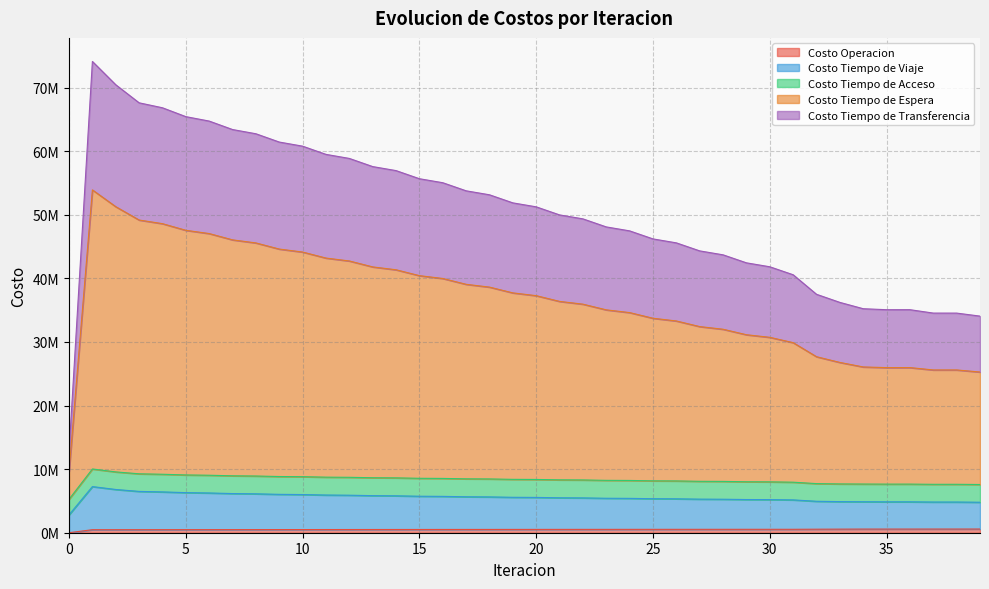

How many interior local peaks does the Costo Tiempo de Viaje series have?

3